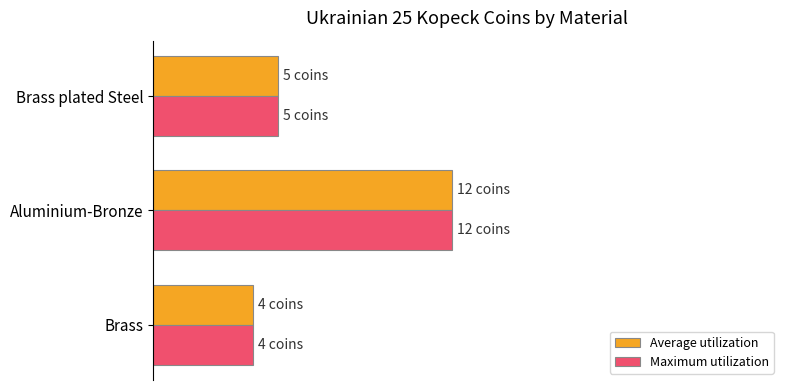

What are all the series names shown in the legend?

Average utilization, Maximum utilization